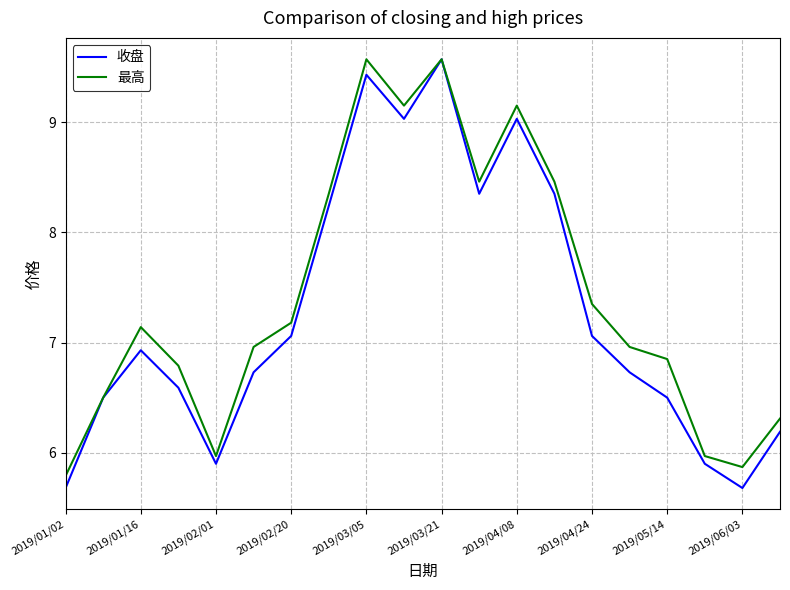

List the series in order of their overall mean, highest first.

最高, 收盘